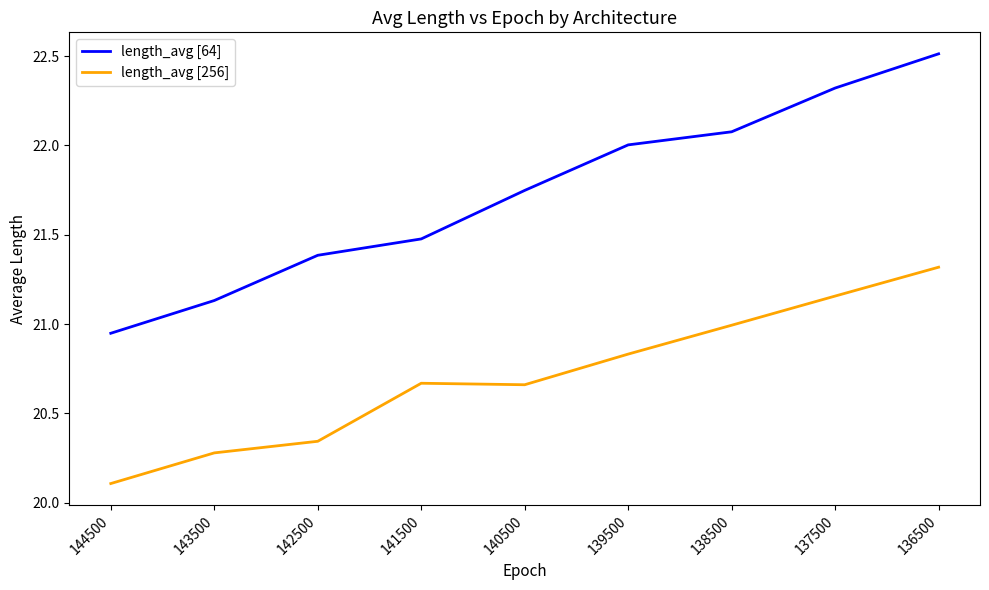

The value of length_avg [256] at 144500 is 32.4. True or false?

False